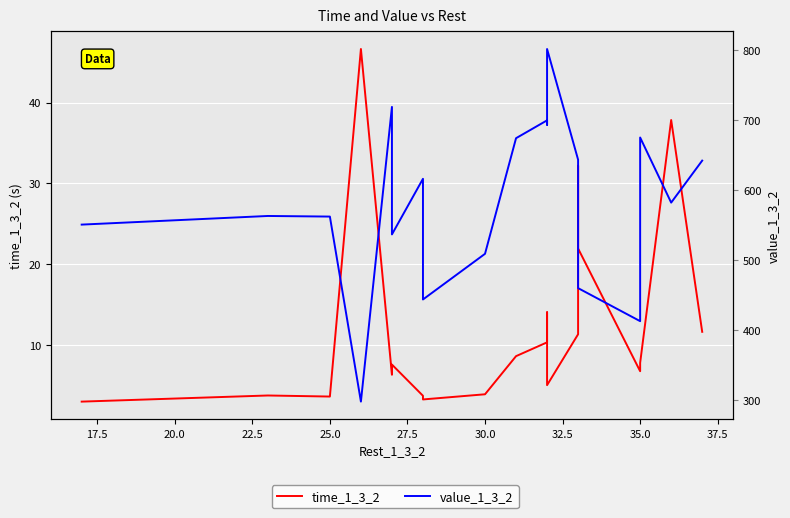

What is the sum of all time_1_3_2 values?

249.5